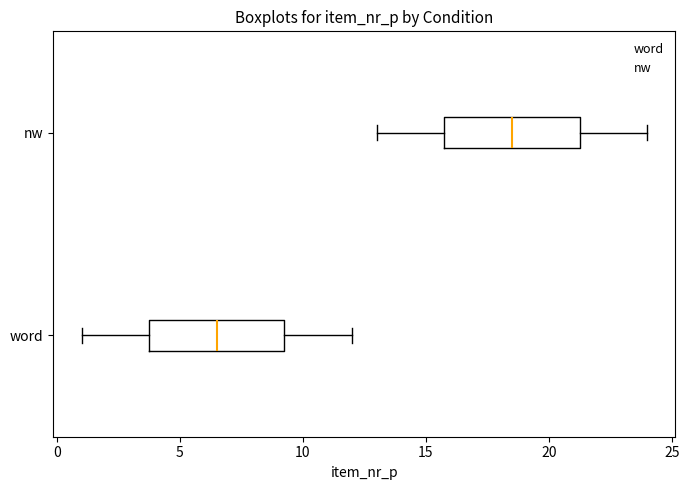

Which box has the furthest to the right median line?

nw